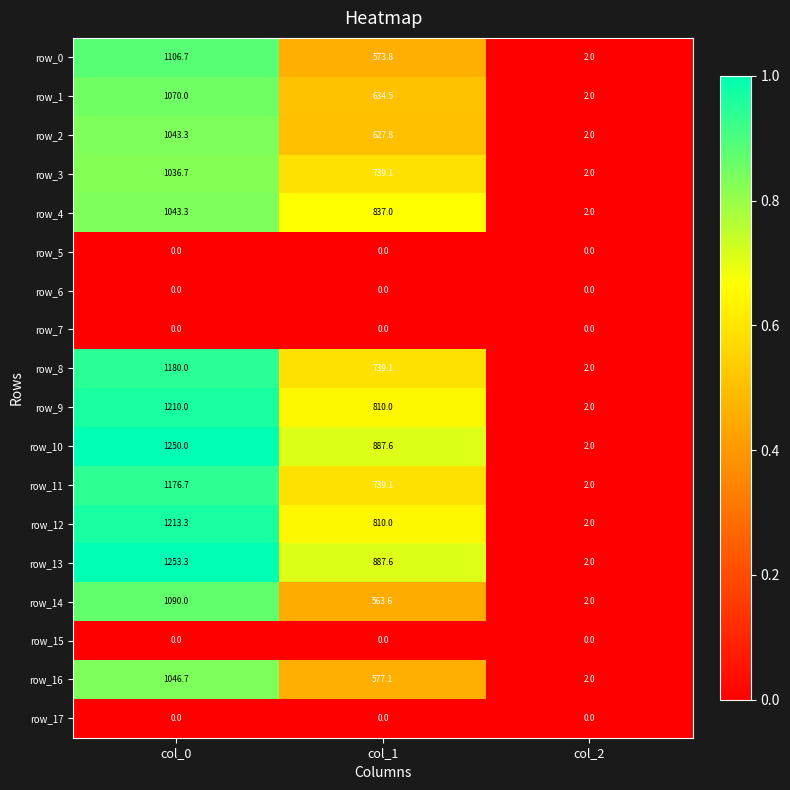

The row_6 series shows 0.0 at col_2. True or false?

True